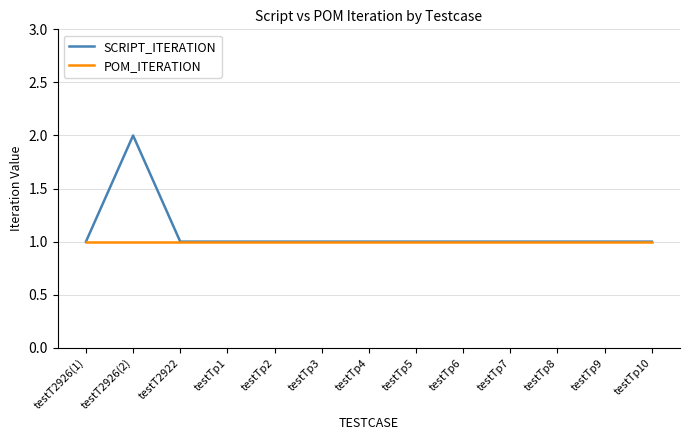

What position from the left is testTp7?

10